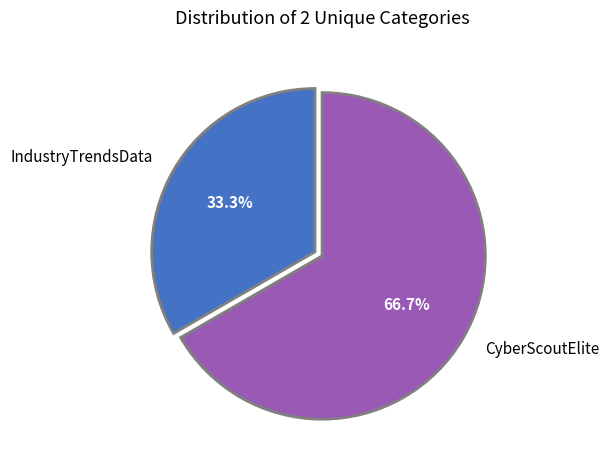

What is the total percentage of IndustryTrendsData and CyberScoutElite?

100.0%